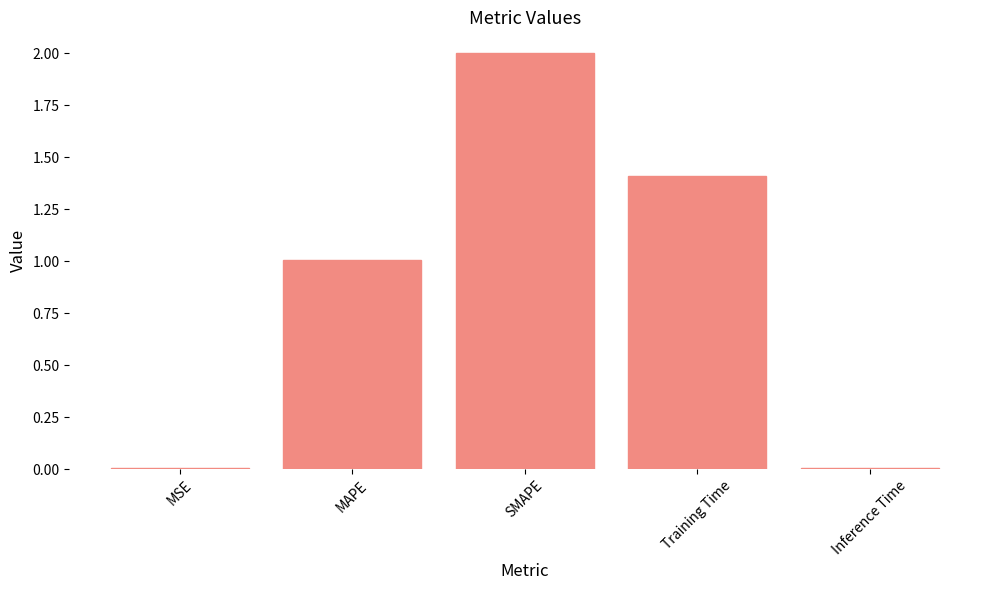

What is the sum of all values?

4.4